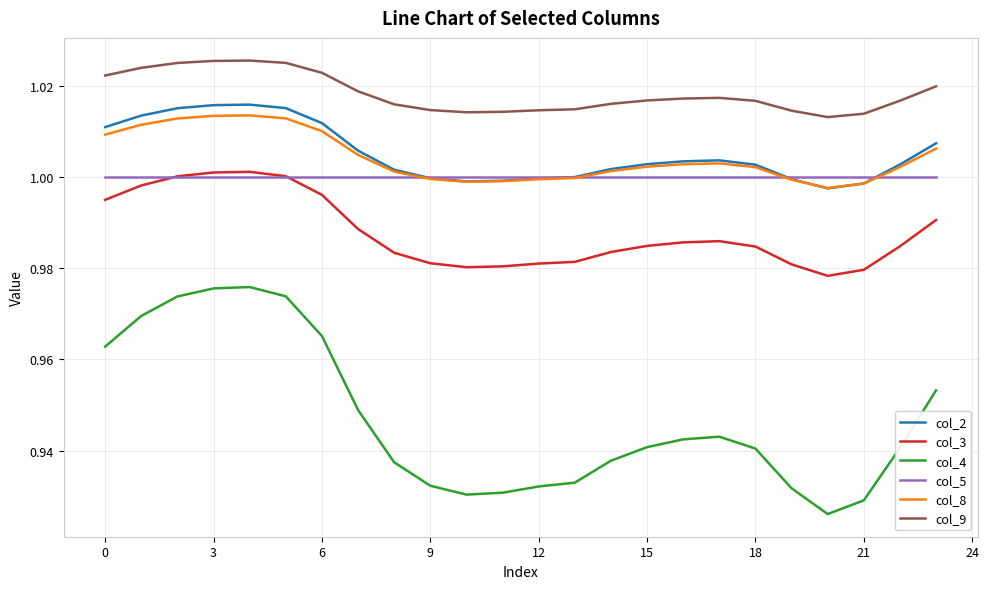

Does the chart have visible grid lines?

Yes